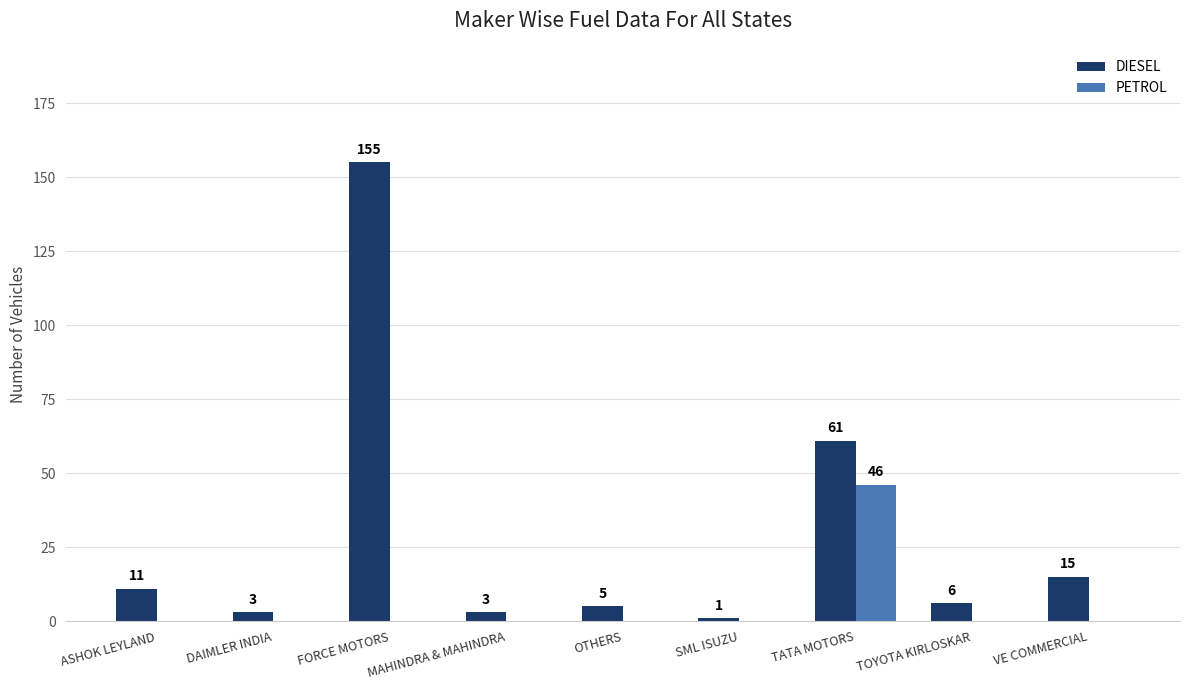

At which category is the sum across all series the highest?

FORCE MOTORS